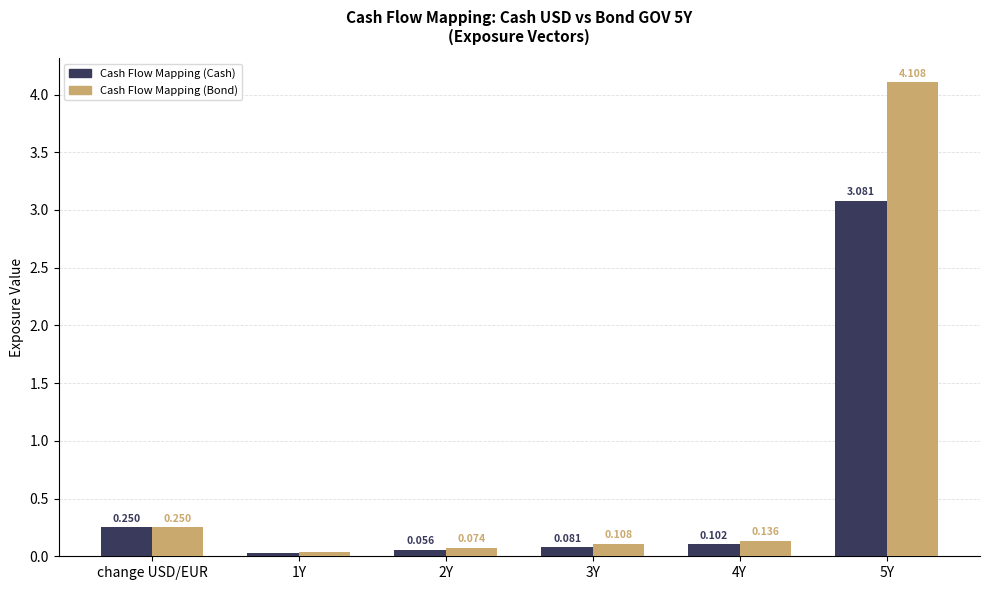

At 5Y, list the series in order from largest to smallest.

Cash Flow Mapping (Bond), Cash Flow Mapping (Cash)